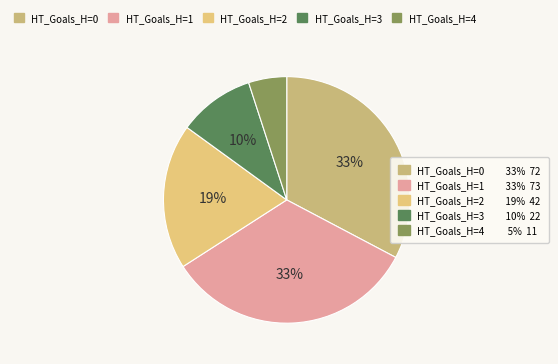

Count the number of slices in the pie.

5